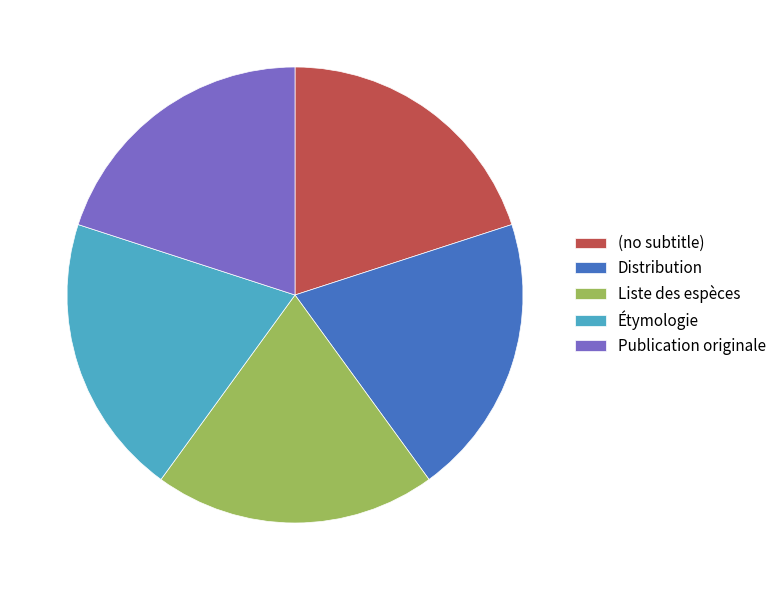

Approximately how many times larger is the value at (no subtitle) compared to Distribution?

1.0